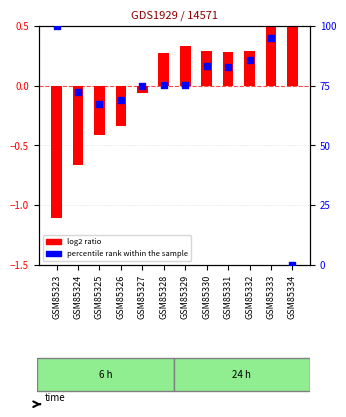

Which series reaches the maximum Y coordinate?

percentile rank within the sample